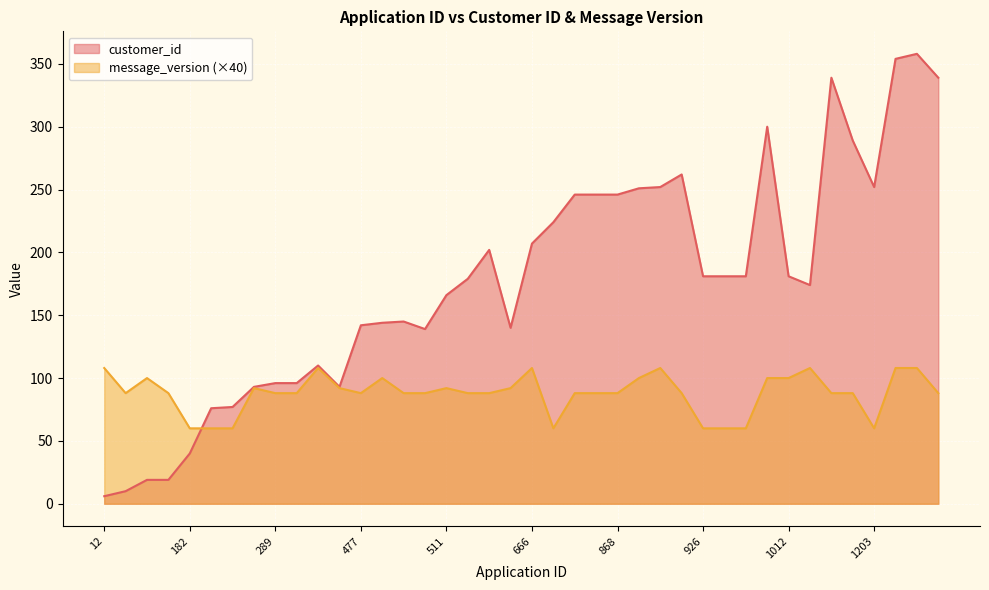

What is the average value of the customer_id series?

176